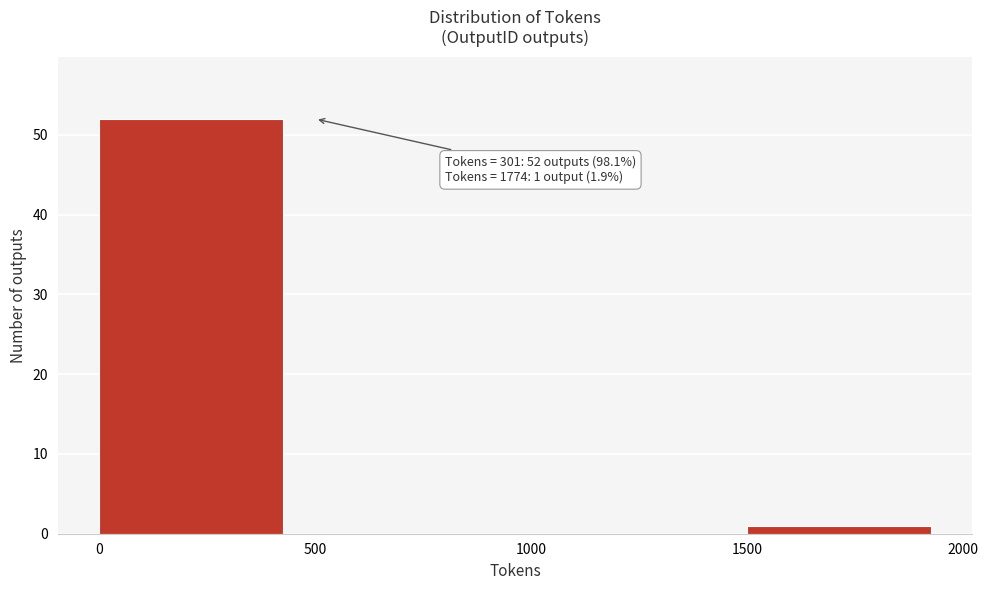

Over which range of the x-axis is the bar tallest?

0 to 500